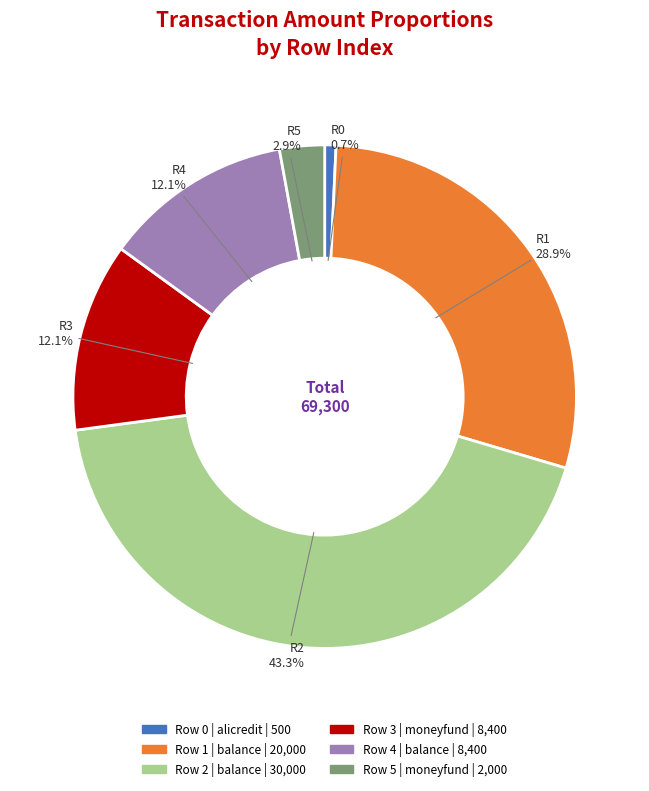

Is there any slice that represents more than half of the pie?

No